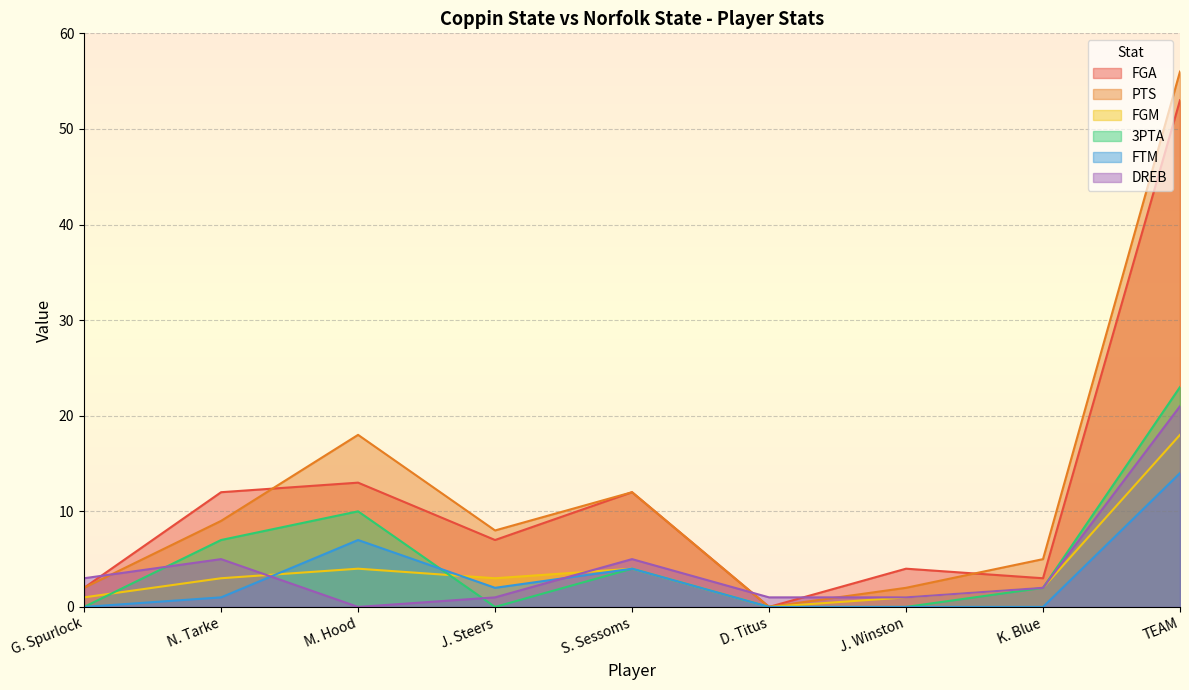

Between which two adjacent categories do FTM and FGM first intersect?

N. Tarke and M. Hood